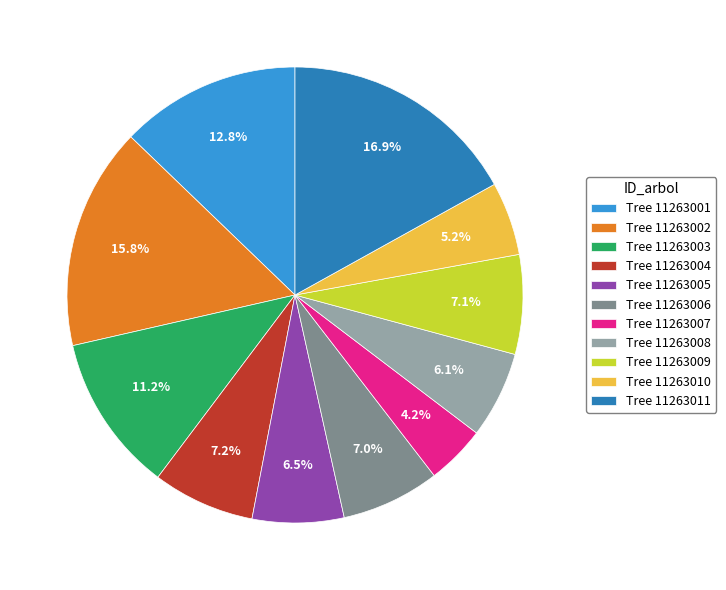

What is the total percentage of Tree 11263011 and Tree 11263007?

21.1%